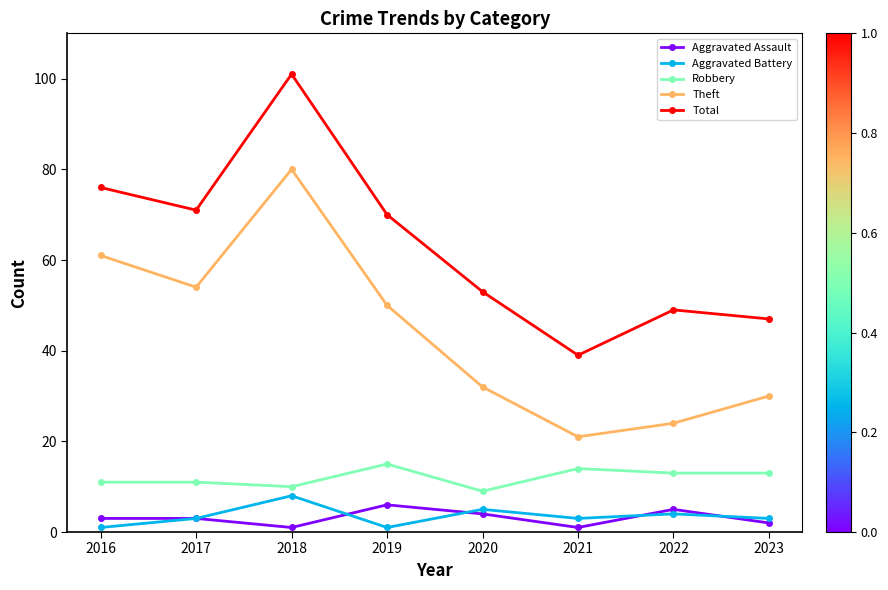

What is the sum of all Aggravated Battery values?

28